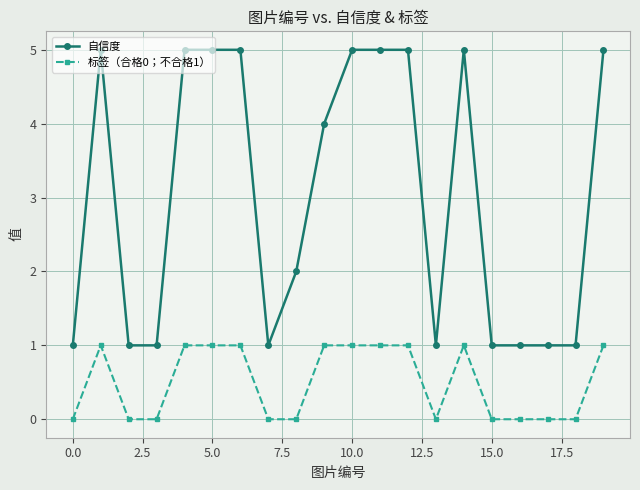

How many 自信度 values are between 1 and 5?

20